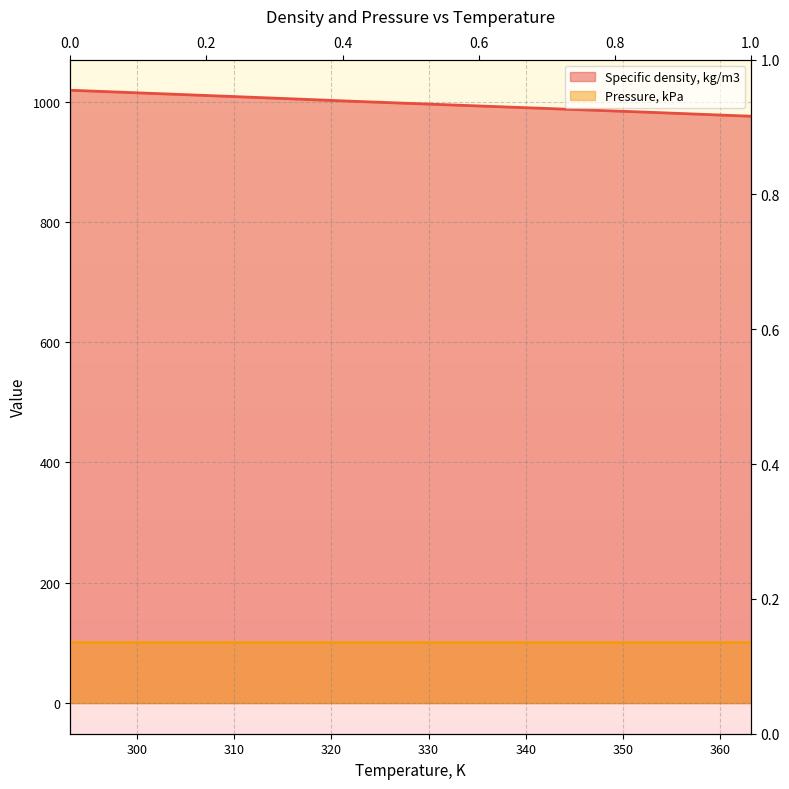

How many values are below 999?

4